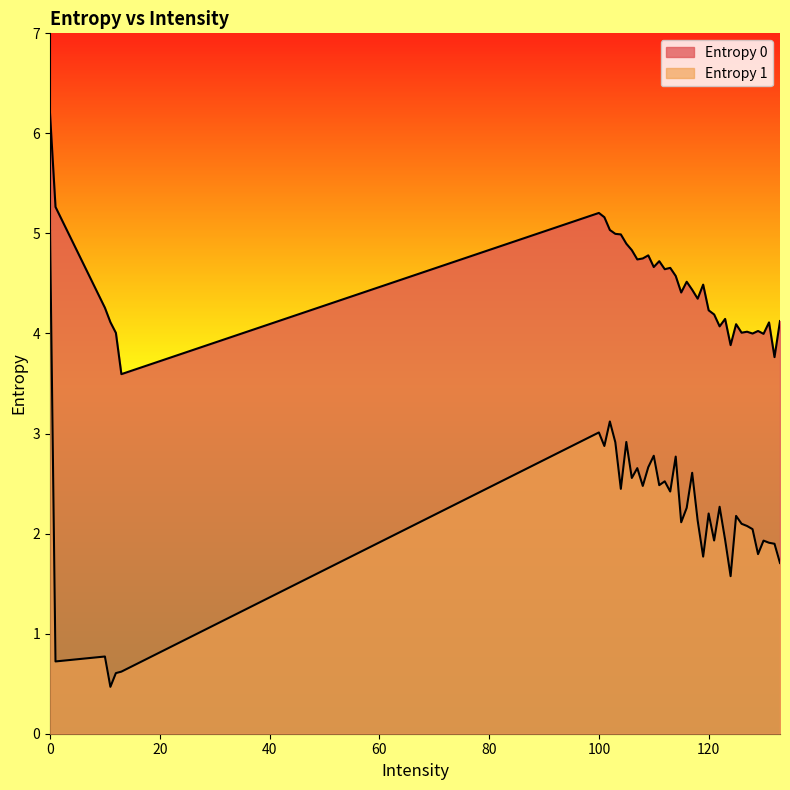

What is the maximum value shown in the chart?

6.2